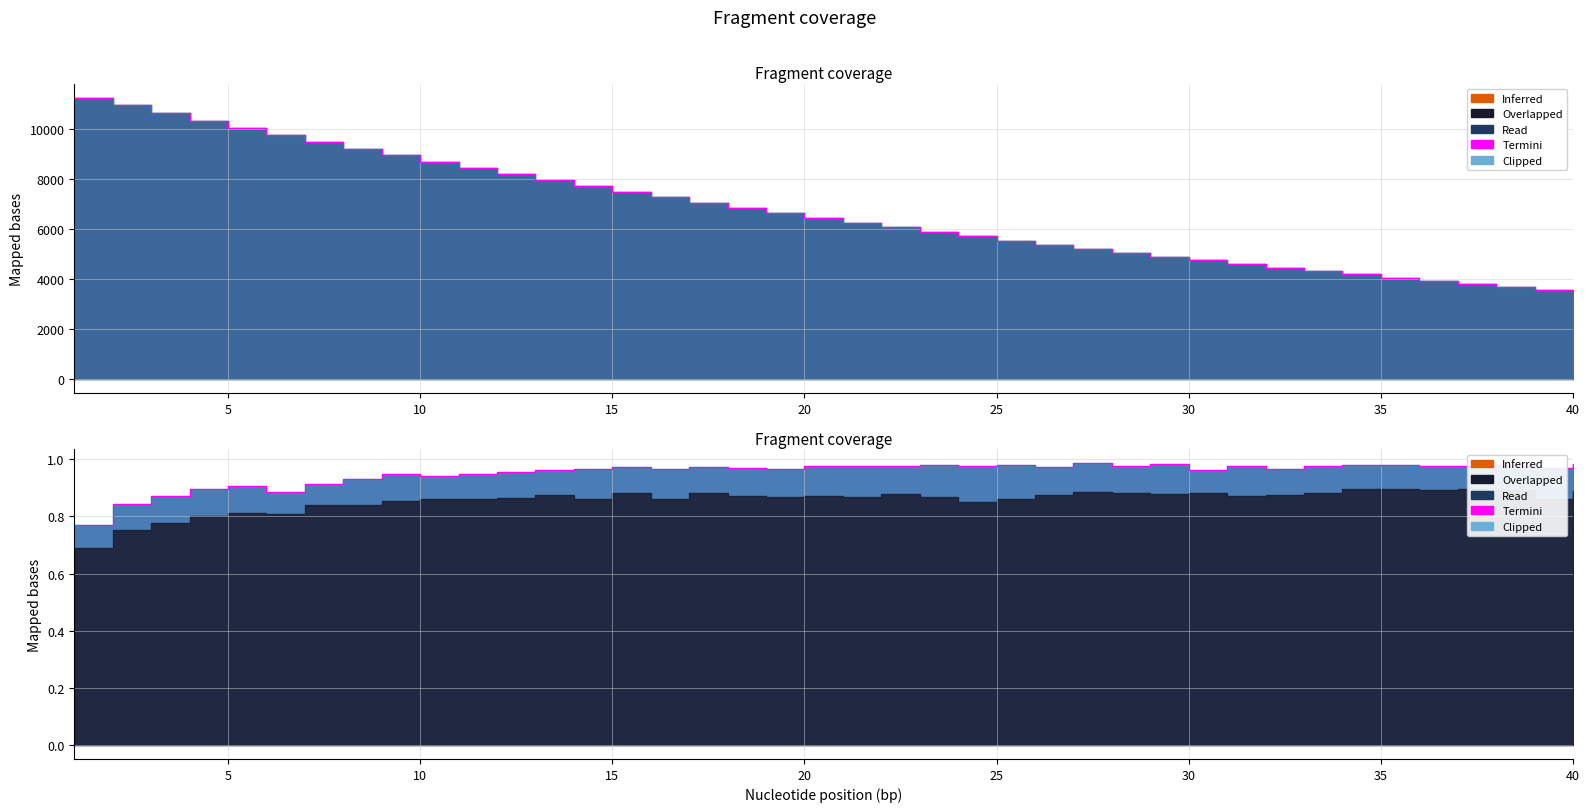

How many lines are shown in the chart?

2